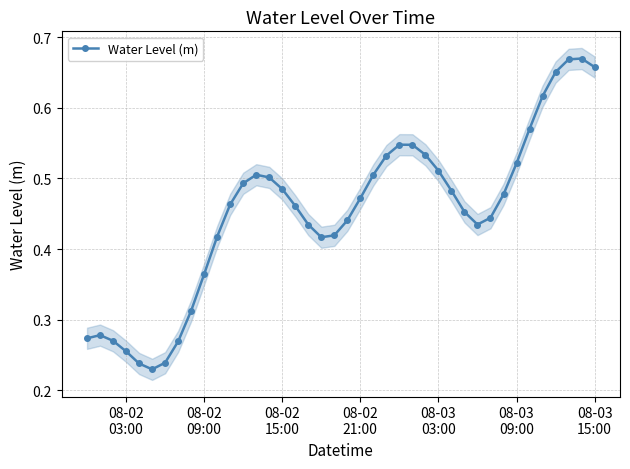

How many Water Level (m) values are between 0 and 1?

40